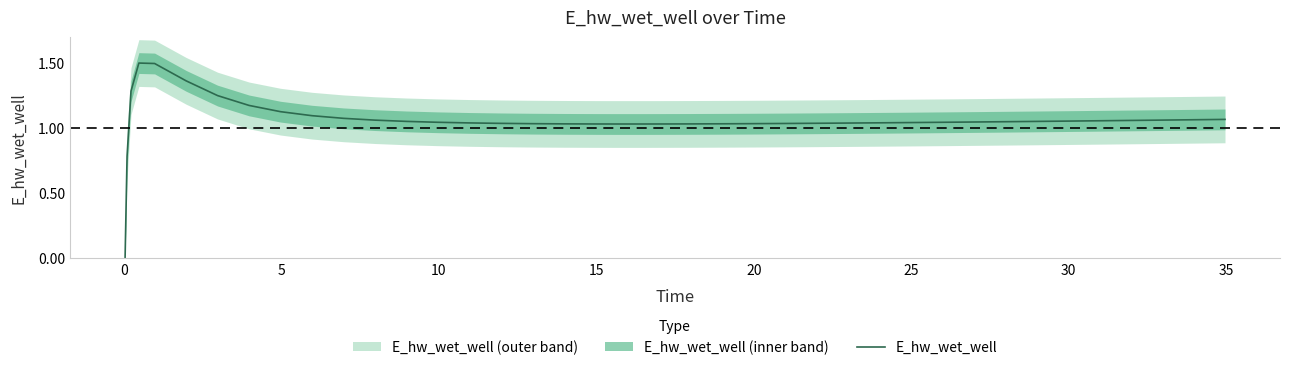

Is this an area chart (filled region under the line)?

No